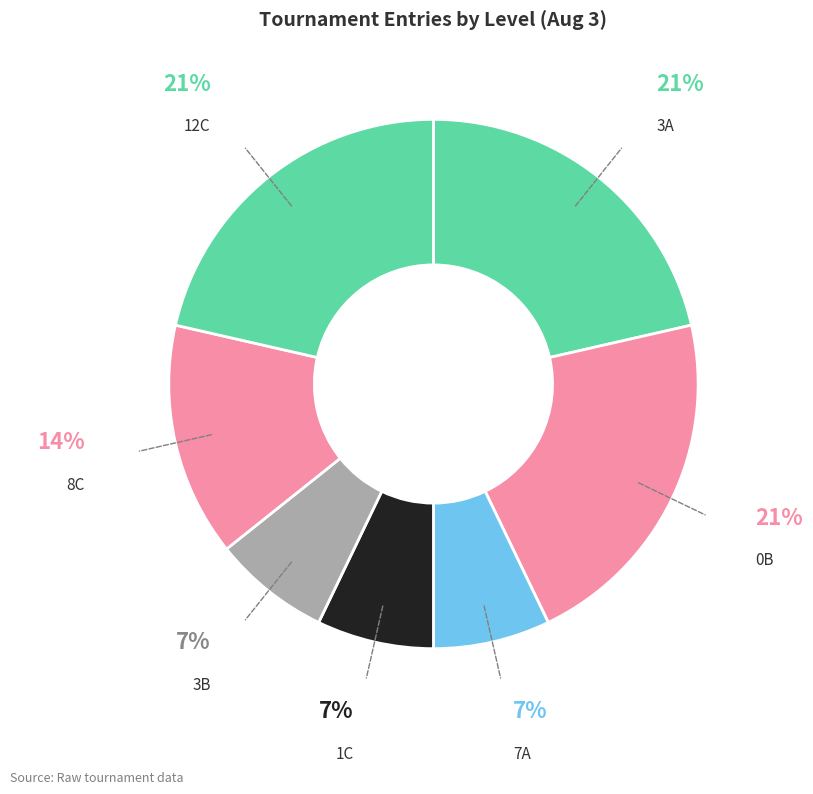

Rank the categories by value from lowest to highest.

7A, 1C, 3B, 8C, 3A, 0B, 12C